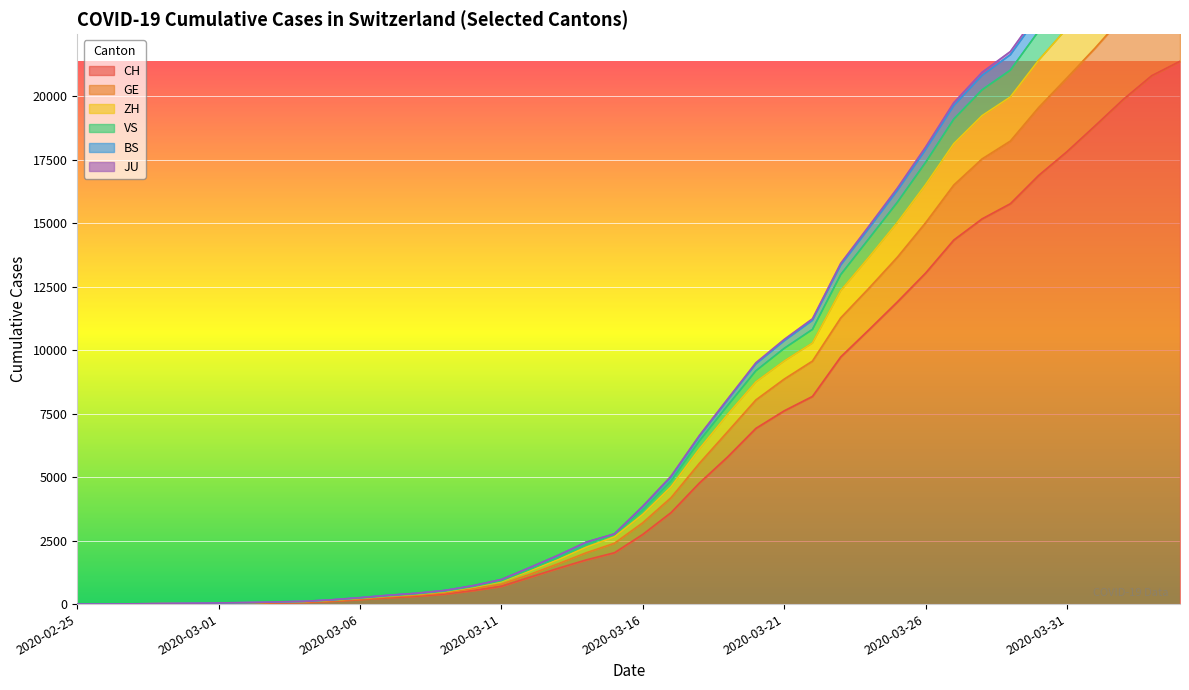

What is the value of the GE point at the 27th from the left?

9565